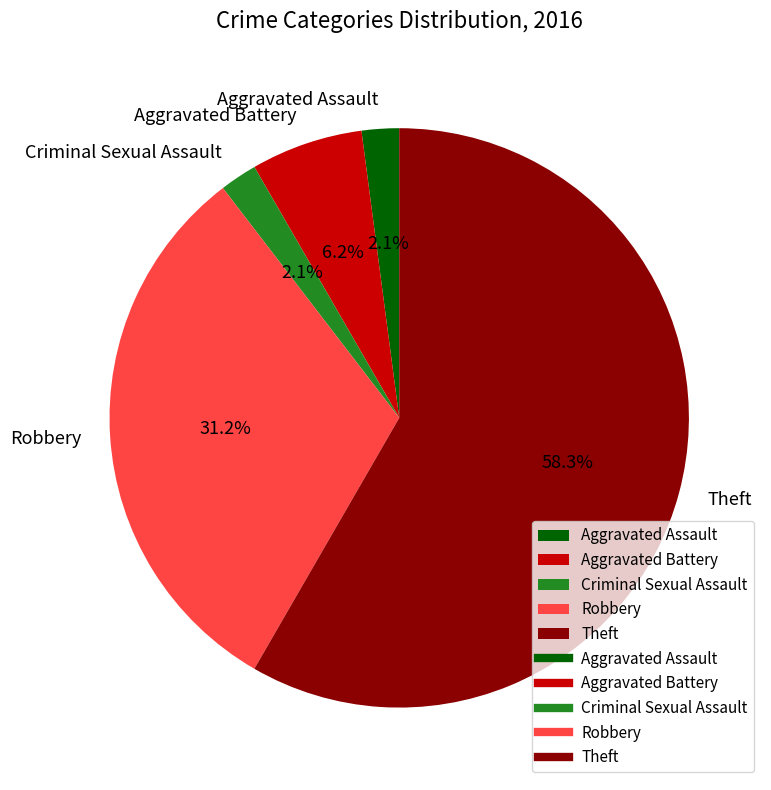

How many slices are in this pie chart?

5